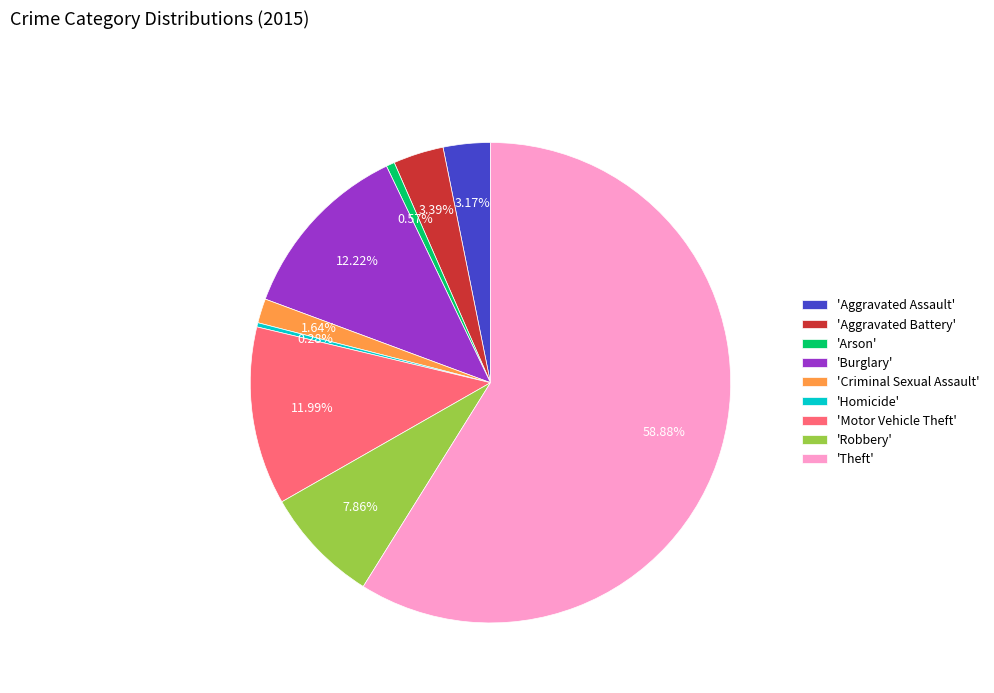

Which category accounts for the majority?

'Theft'